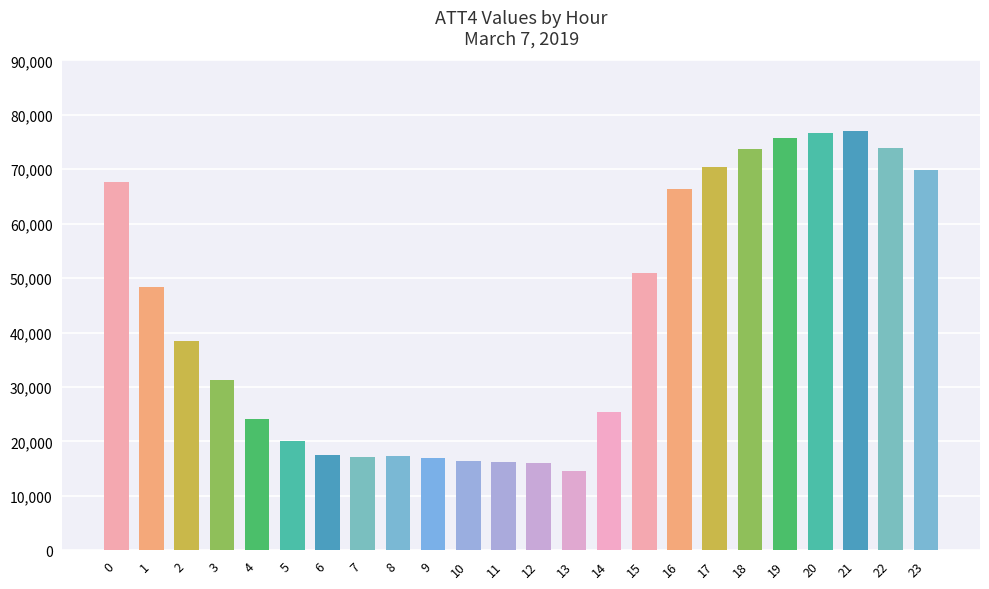

What is the value of the 7th bar from the left?

17500